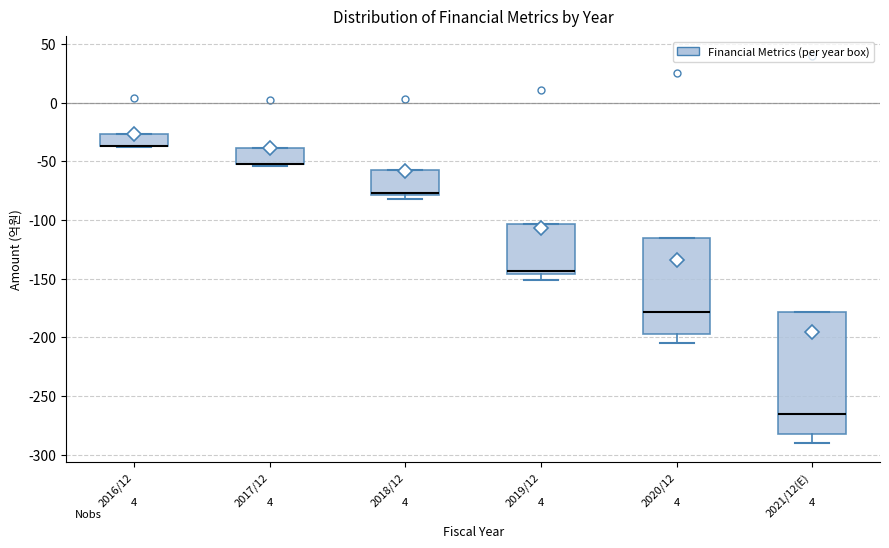

Reading left to right, read every box against the y-axis: the position of its median line, the range the box covers, and the ends of its whiskers. The values are not printed on the chart, so give them approximately, as read against the axis.

2016/12: median -35 (drawn on the box's lower edge), box -35 to -25, whiskers -40 to -25
2017/12: median -50 (drawn on the box's lower edge), box -50 to -40, whiskers -55 to -40
2018/12: median -75 (drawn on the box's lower edge), box -80 to -55, whiskers -80 (just below the box's lower edge) to -55
2019/12: median -145 (just above the box's lower edge), box -145 to -105, whiskers -150 to -105
2020/12: median -180, box -195 to -115, whiskers -205 to -115
2021/12(E): median -265, box -280 to -180, whiskers -290 to -180